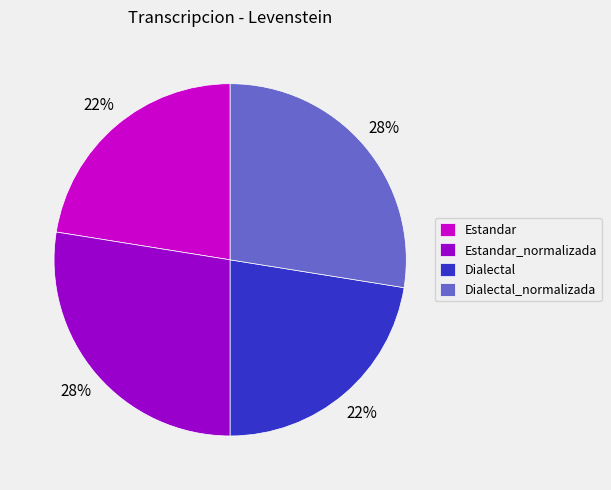

To the nearest percent, what is the combined percentage of Estandar and Estandar_normalizada?

50%